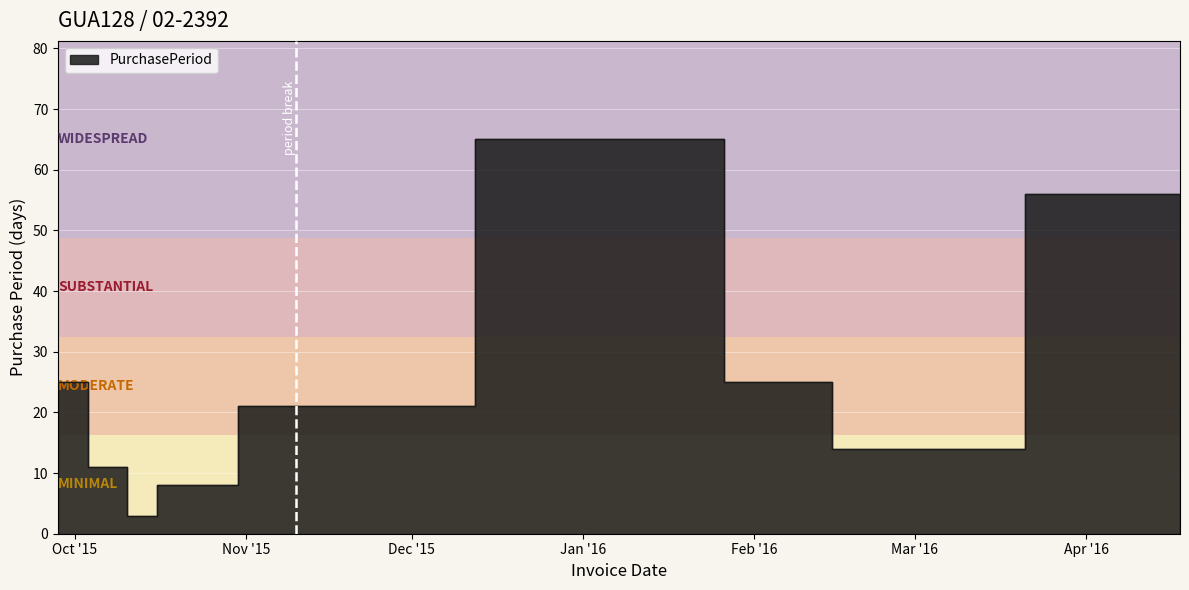

Read the value at 2015-09-28, to the nearest 5.

25